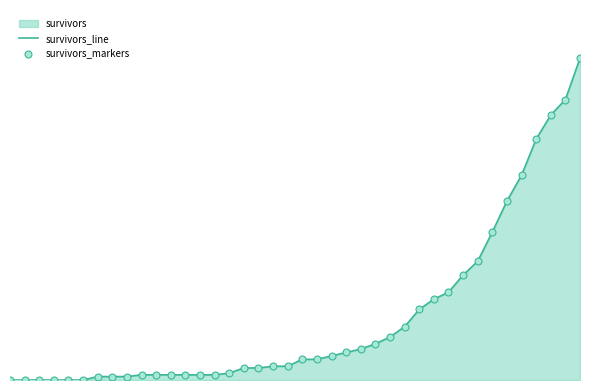

Does the chart have visible grid lines?

No